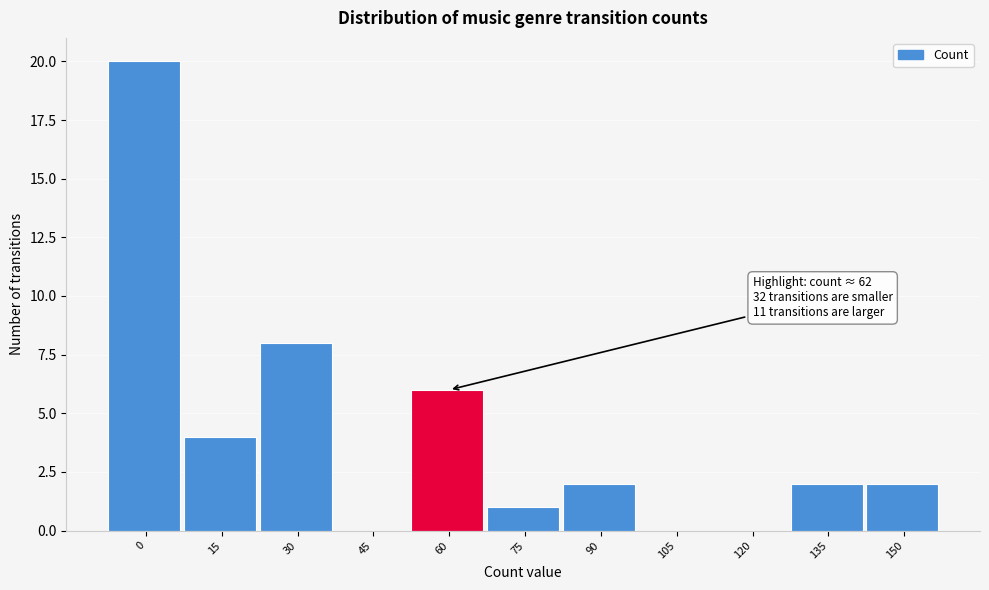

Reading right to left, extract all data points from this chart.

150=2	135=2	120=0	105=0	90=2	75=1	60=6	45=0	30=8	15=4	0=20